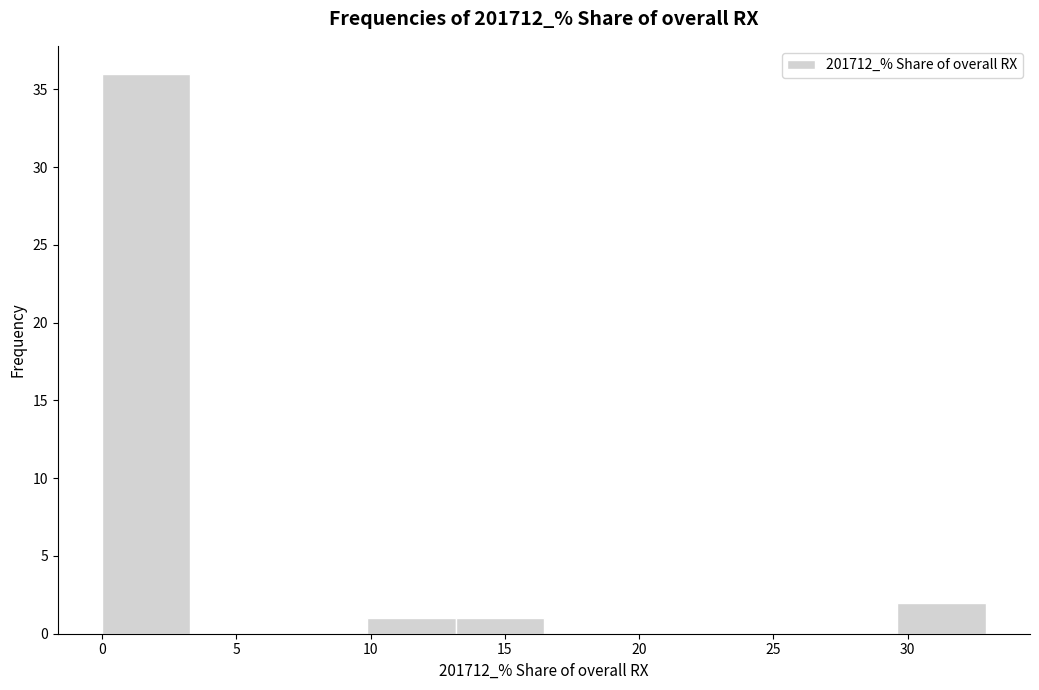

Reading left to right, list every bar in this chart as the range it spans on the x-axis followed by its height. Neither the bar edges nor the heights are printed on the chart, so give them approximately, as read against the axes.

0.0 to 3.5: 36
3.5 to 6.5: 0
6.5 to 10.0: 0
10.0 to 13.0: 1
13.0 to 16.5: 1
16.5 to 19.5: 0
19.5 to 23.0: 0
23.0 to 26.5: 0
26.5 to 29.5: 0
29.5 to 33.0: 2